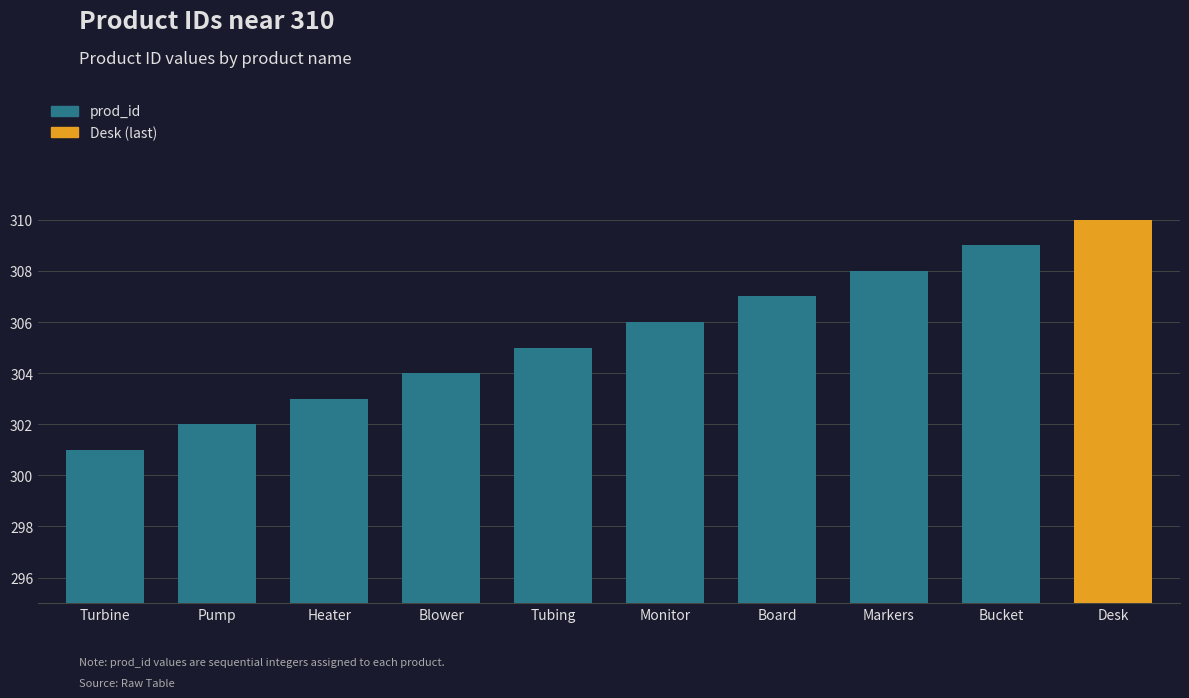

Is it true that the value at Pump is 302?

True